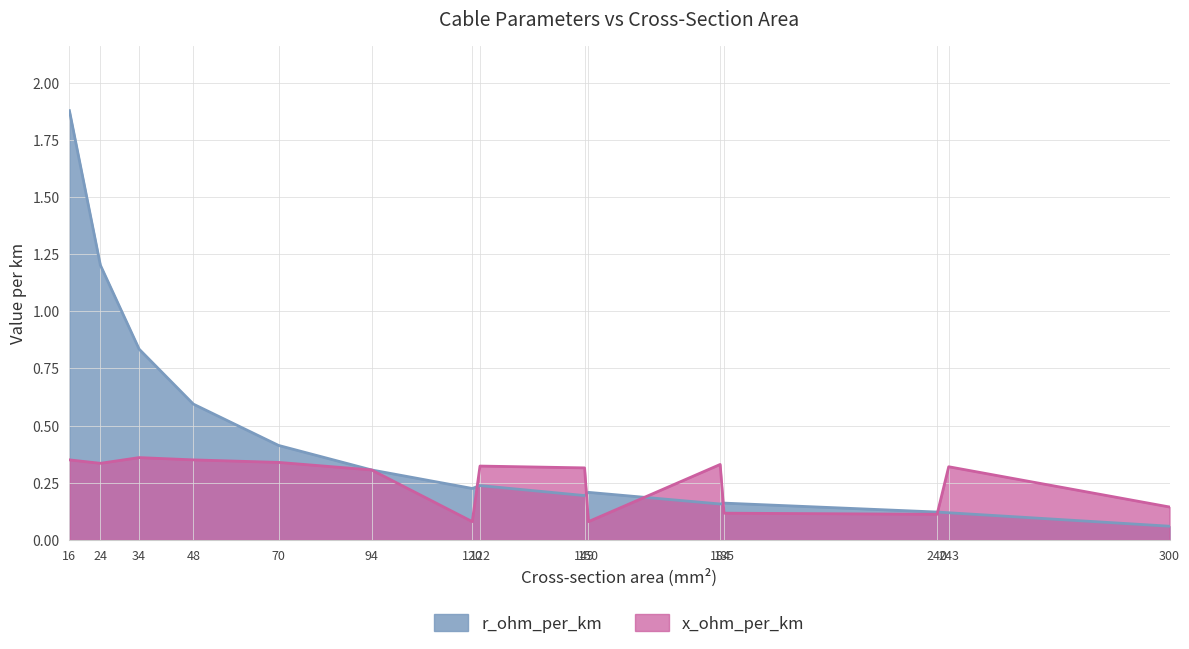

Reading left to right, transcribe all the data shown in this chart.

r_ohm_per_km: 1.9	1.2	0.8	0.6	0.4	0.3	0.2	0.2	0.2	0.2	0.2	0.2	0.1	0.1	0.1
x_ohm_per_km: 0.3	0.3	0.4	0.3	0.3	0.3	0.1	0.3	0.3	0.1	0.3	0.1	0.1	0.3	0.1